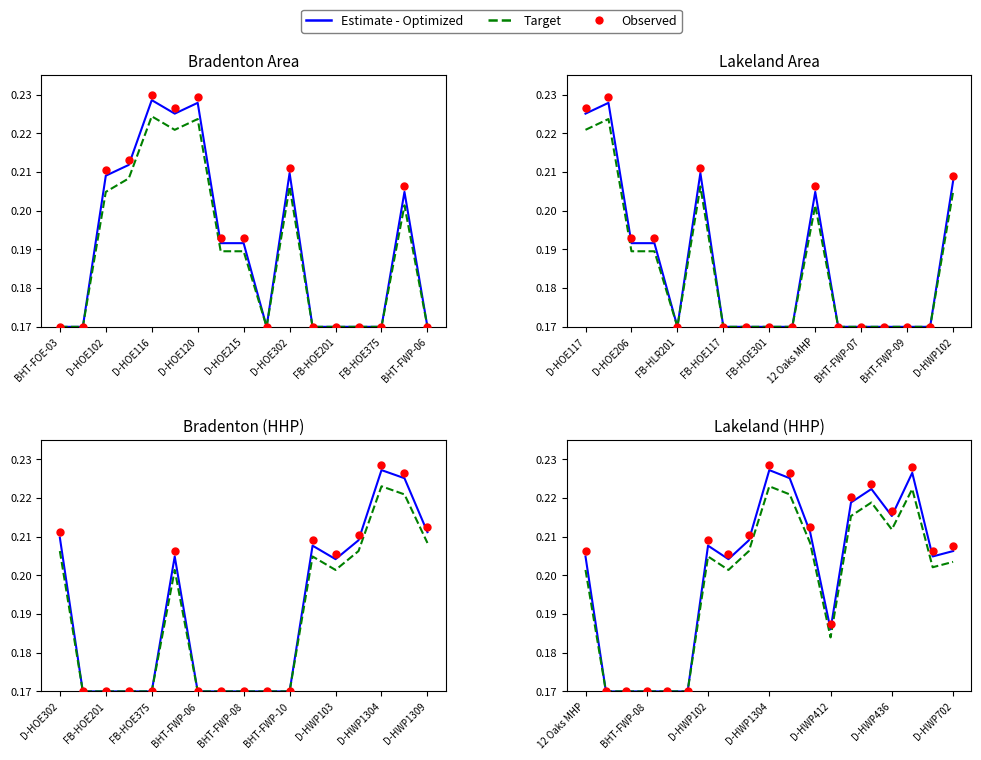

At how many categories does at least one series exceed 0?

19